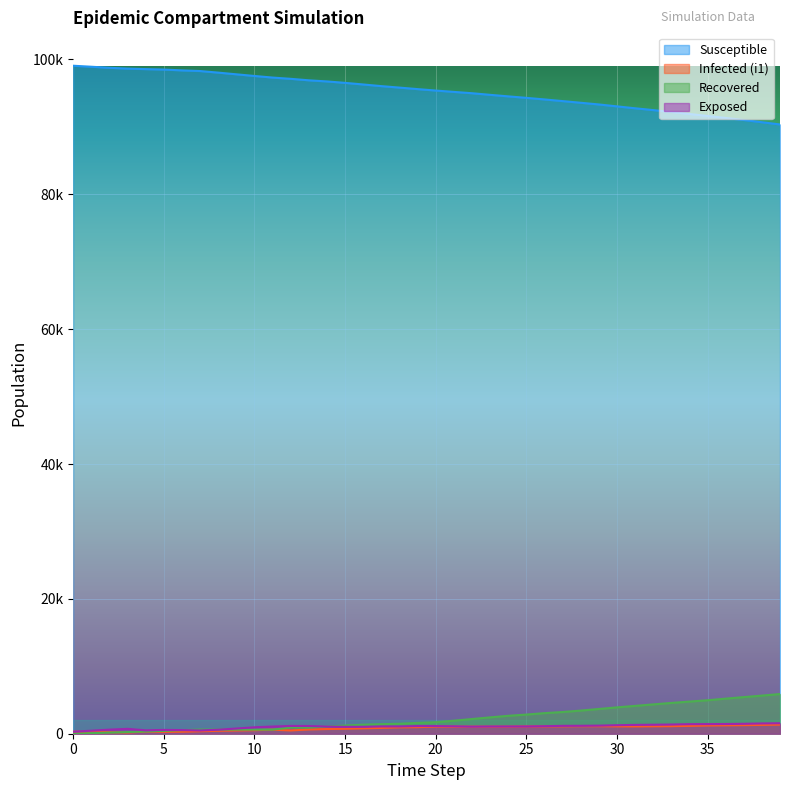

What are all the series names shown in the legend?

Susceptible, Infected (i1), Recovered, Exposed